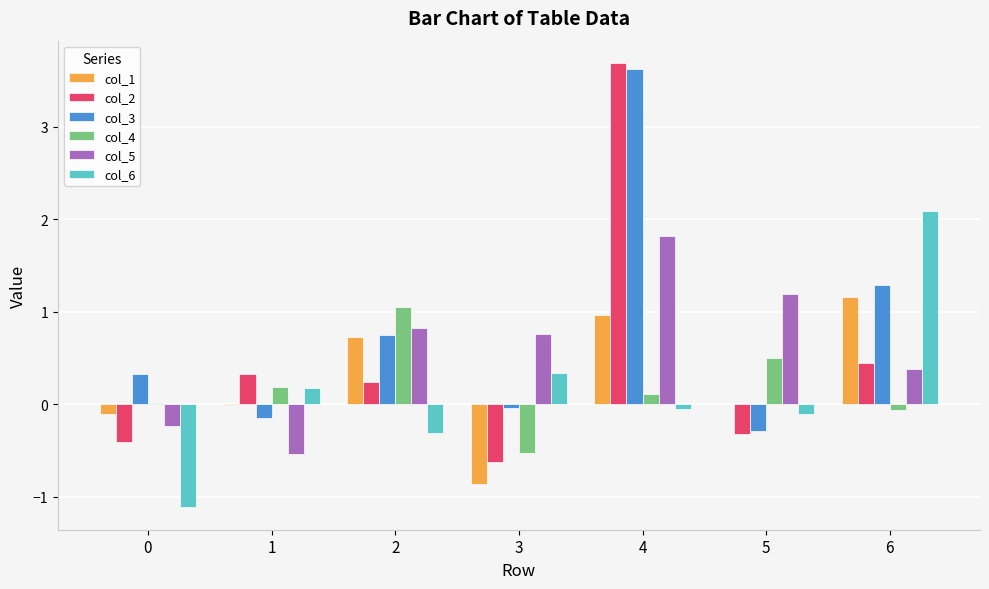

What is the maximum value shown in the chart?

3.7